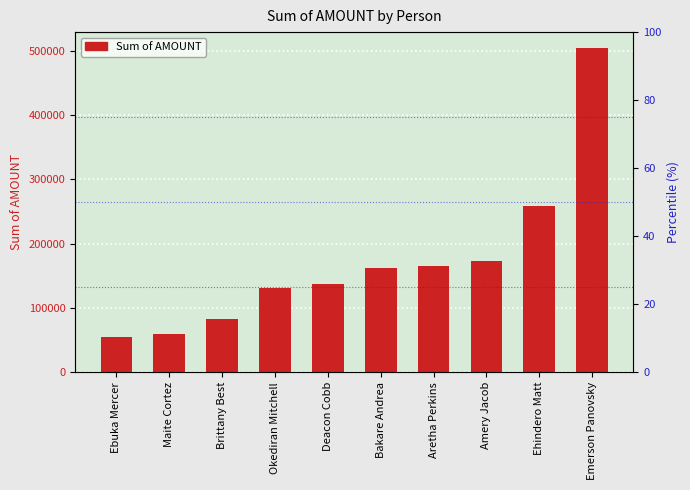

The value at Okediran Mitchell is 205043. True or false?

False